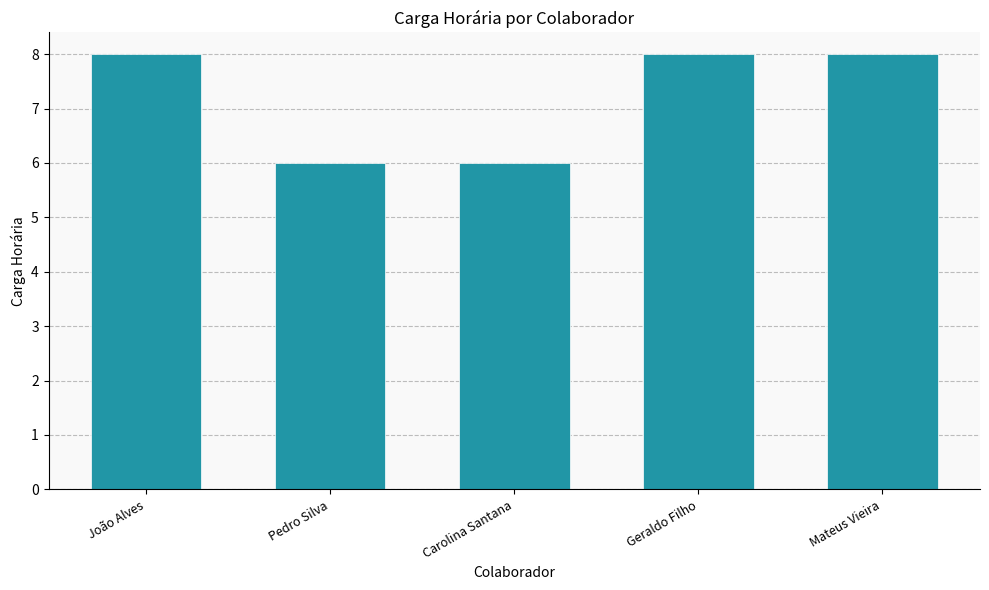

What is the average value?

7